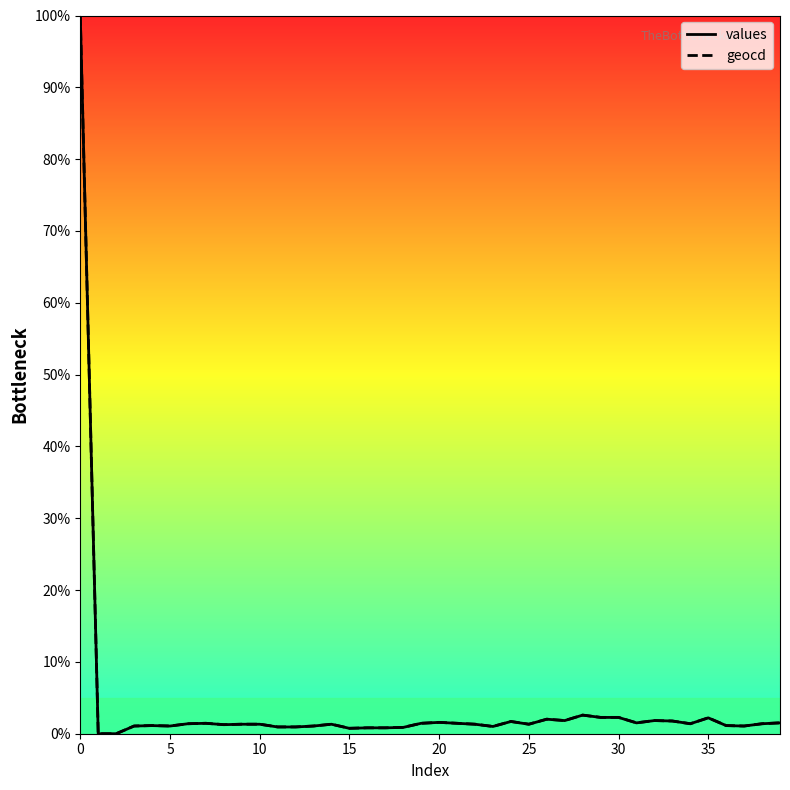

How many series are shown in this chart?

2